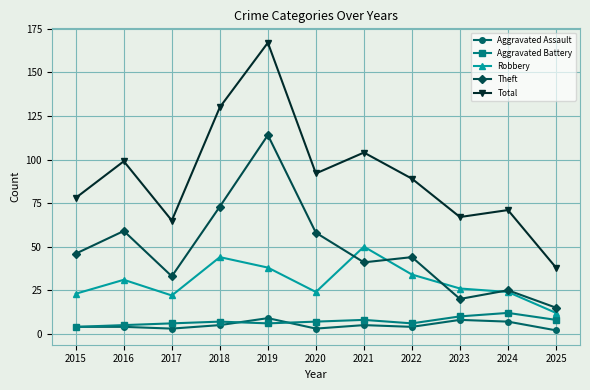

Reading left to right, what are all the values shown in this chart?

Aggravated Assault: 2015=4	2016=4	2017=3	2018=5	2019=9	2020=3	2021=5	2022=4	2023=8	2024=7	2025=2
Aggravated Battery: 2015=4	2016=5	2017=6	2018=7	2019=6	2020=7	2021=8	2022=6	2023=10	2024=12	2025=8
Robbery: 2015=23	2016=31	2017=22	2018=44	2019=38	2020=24	2021=50	2022=34	2023=26	2024=24	2025=12
Theft: 2015=46	2016=59	2017=33	2018=73	2019=114	2020=58	2021=41	2022=44	2023=20	2024=25	2025=15
Total: 2015=78	2016=99	2017=65	2018=130	2019=167	2020=92	2021=104	2022=89	2023=67	2024=71	2025=38